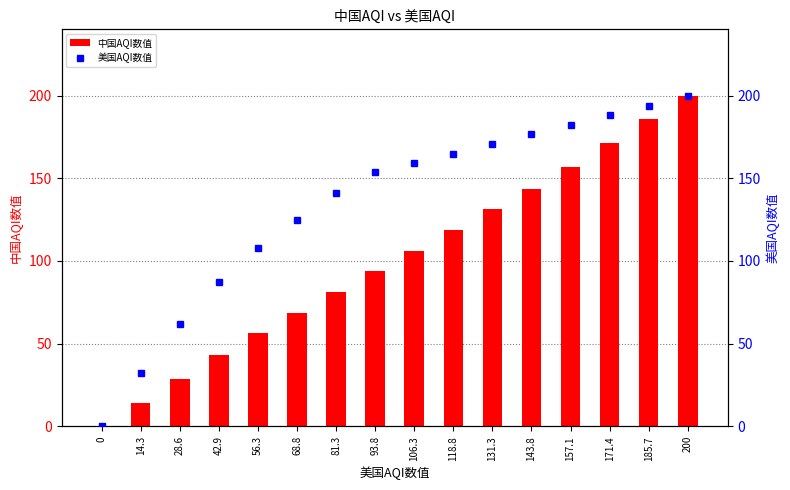

Reading left to right, extract all data points from this chart.

中国AQI数值: 0.0	14.3	28.6	42.9	56.3	68.8	81.3	93.8	106.3	118.8	131.3	143.8	157.1	171.4	185.7	200.0
美国AQI数值: 0.0	32.0	62.0	87.0	108.0	125.0	141.0	154.0	159.0	165.0	171.0	177.0	182.0	188.0	194.0	200.0